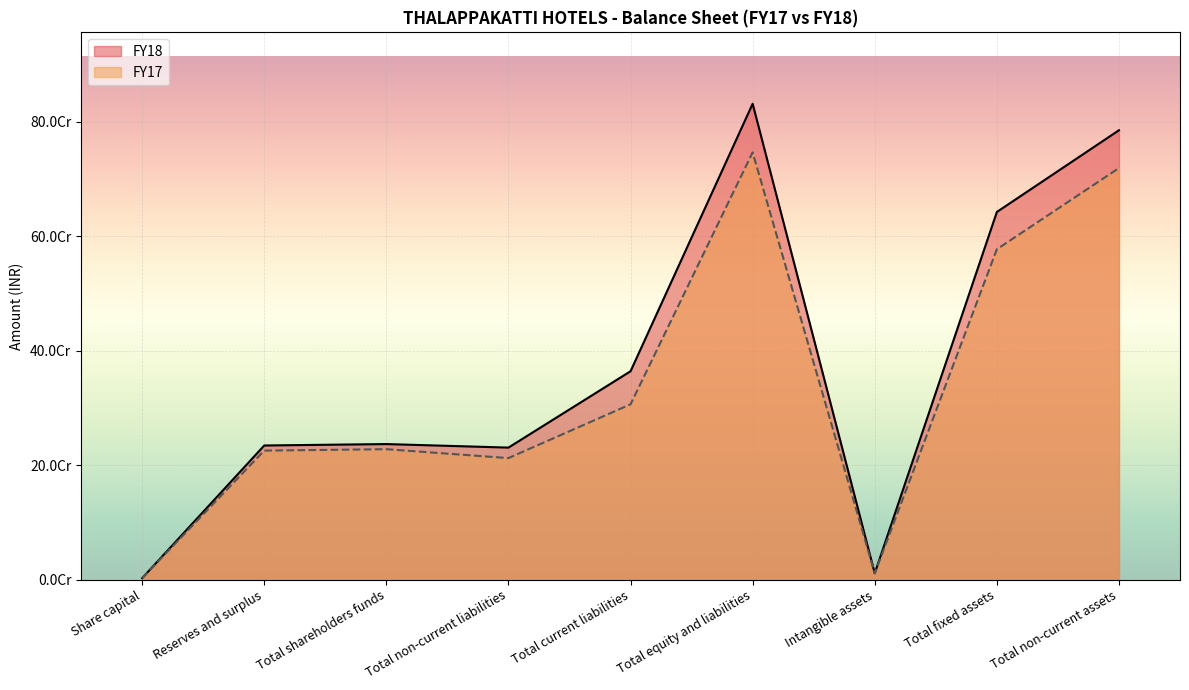

Does the chart display data point markers on the line(s)?

No